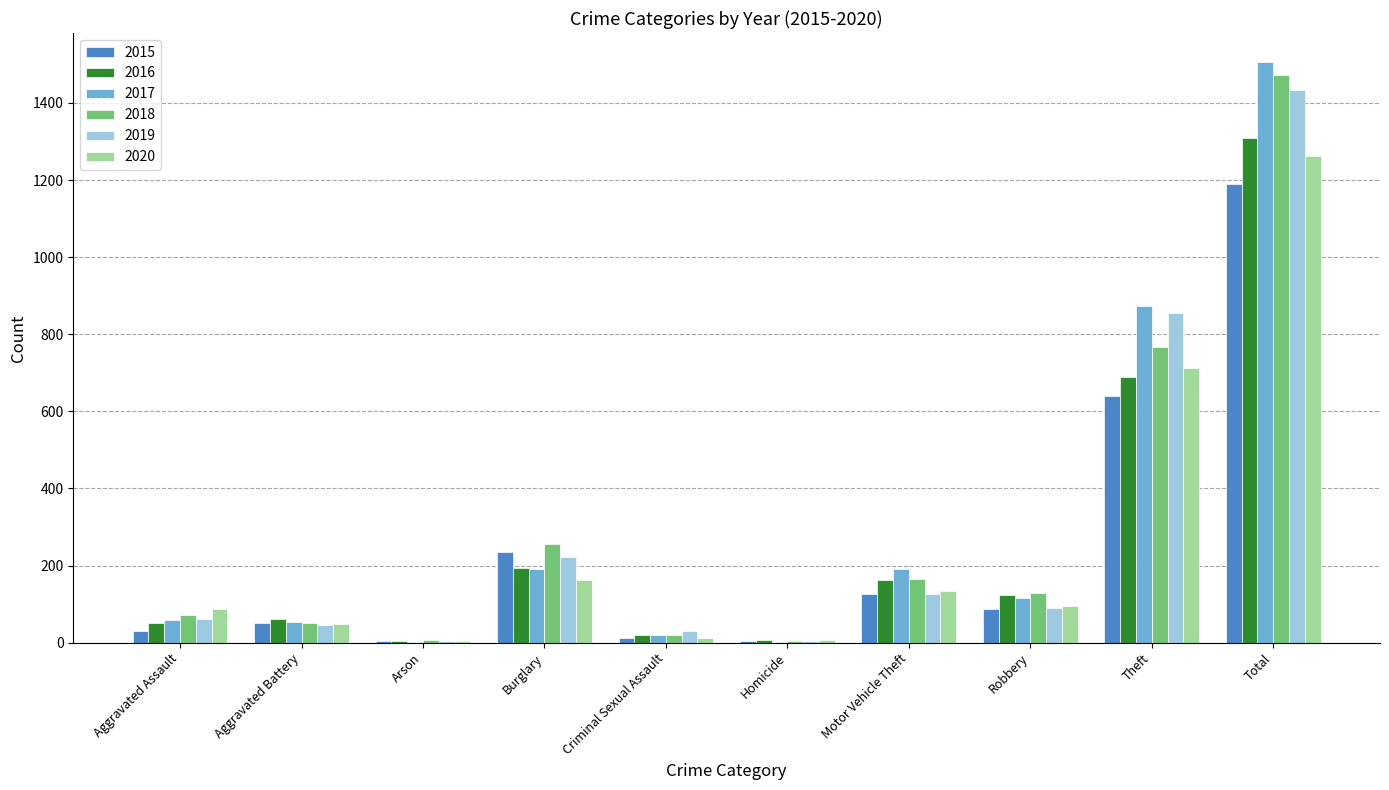

The value of 2017 at Theft is 873. True or false?

True